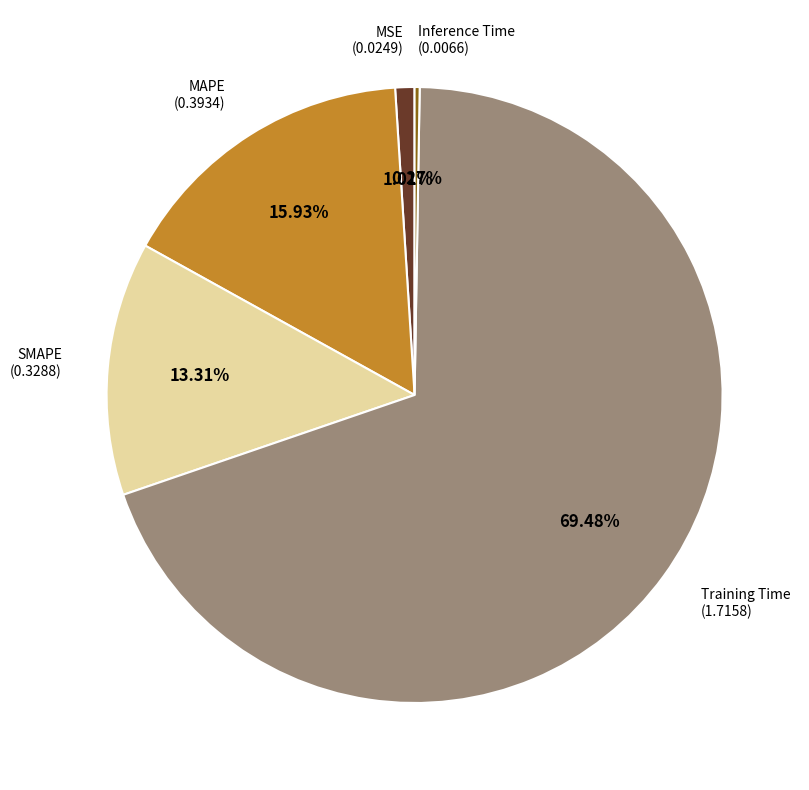

Is there a majority slice in this chart?

Yes